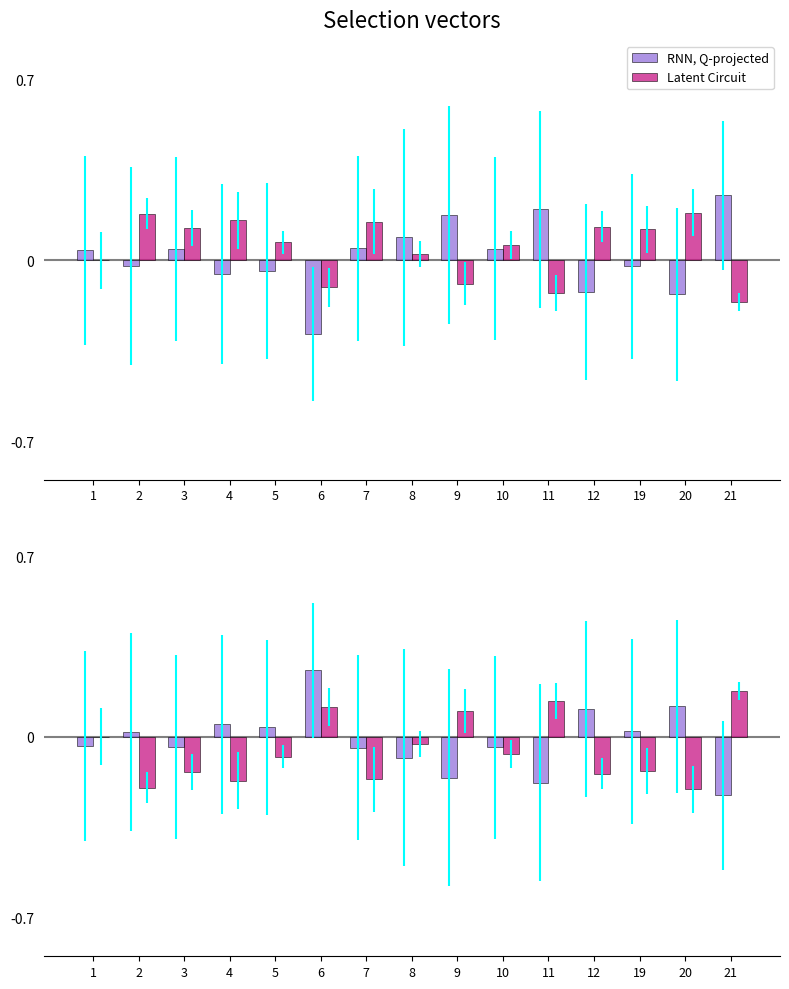

How many values in the Latent Circuit series are below 0?

10